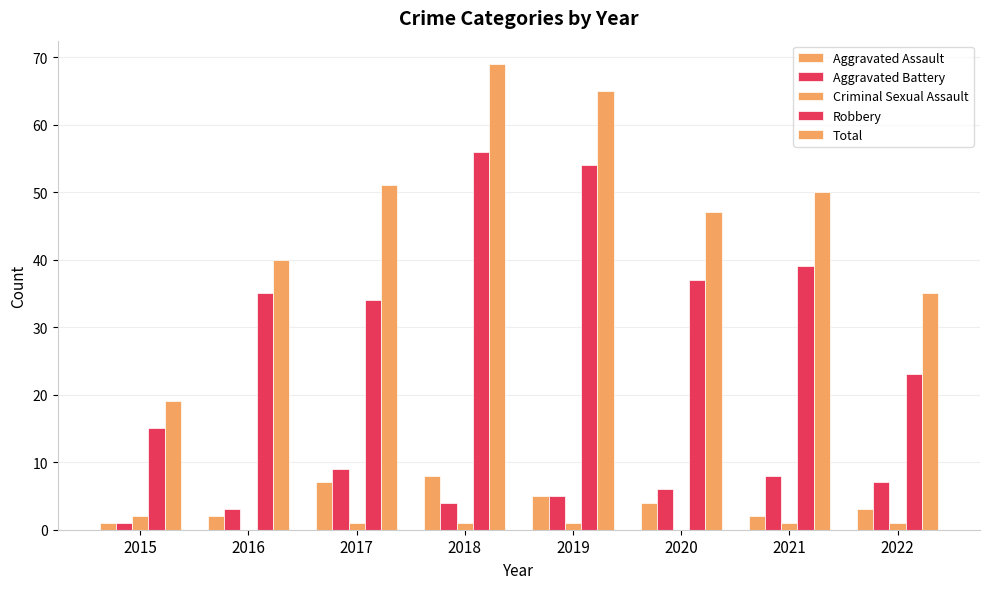

Between 2015 and 2021, which series saw the biggest shift?

Total